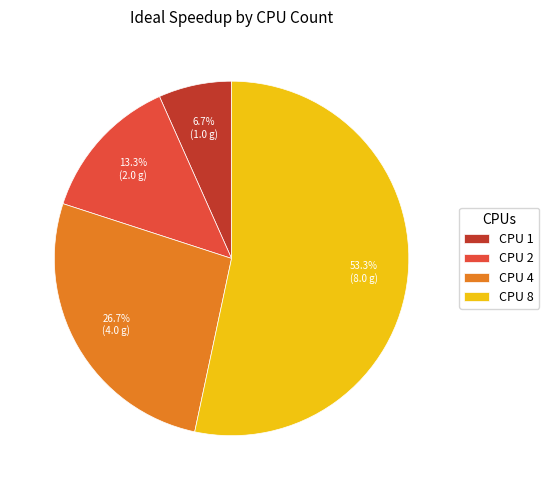

Rank the categories by value from highest to lowest.

CPU 8, CPU 4, CPU 2, CPU 1